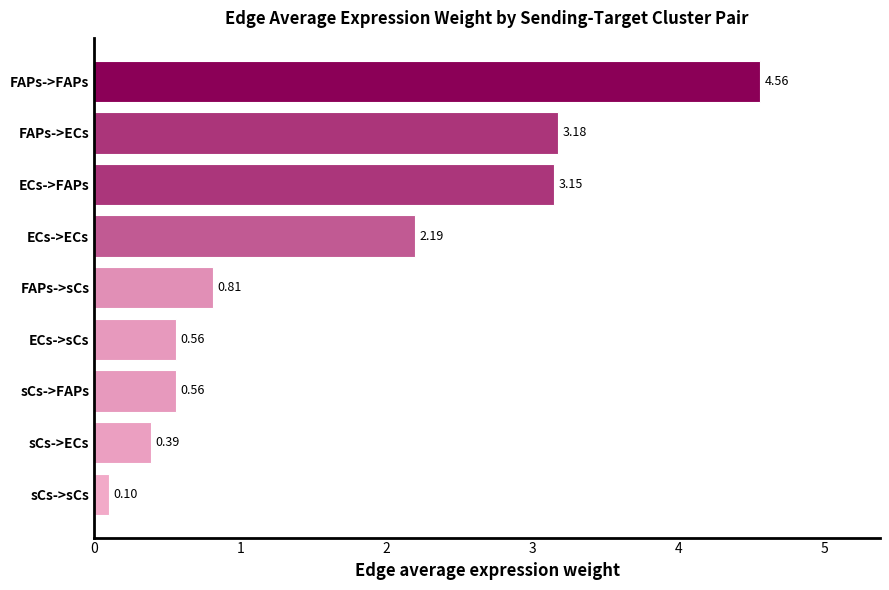

Between sCs->ECs and FAPs->sCs, which is larger?

FAPs->sCs